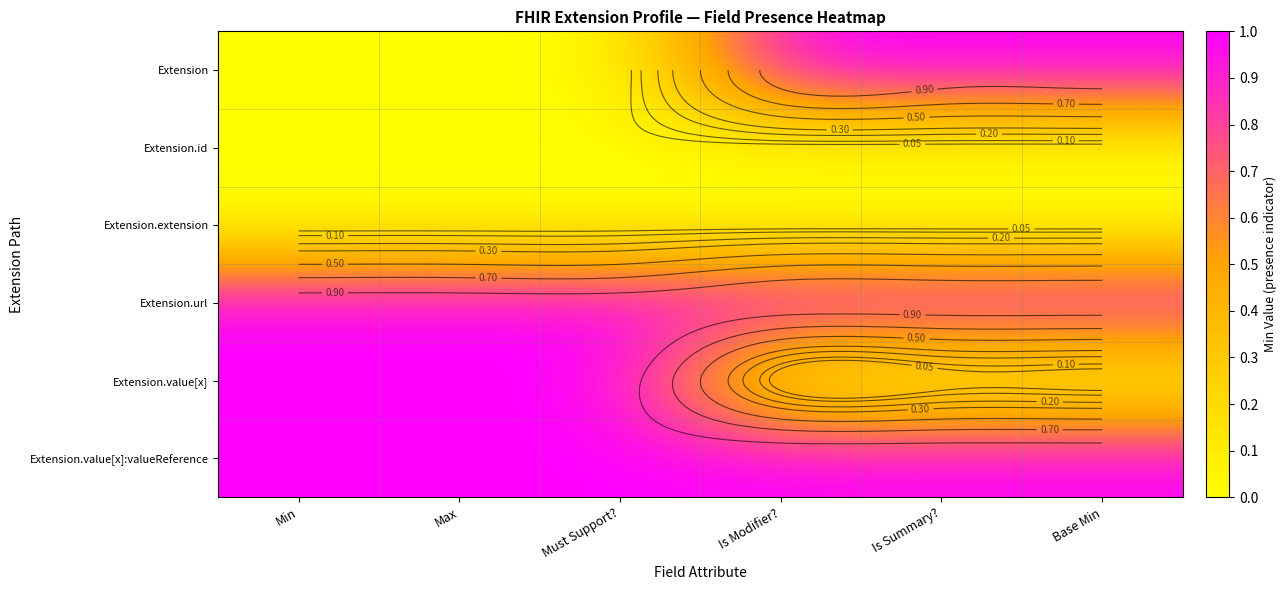

Between Is Summary? and Base Min, which is larger?

Is Summary?